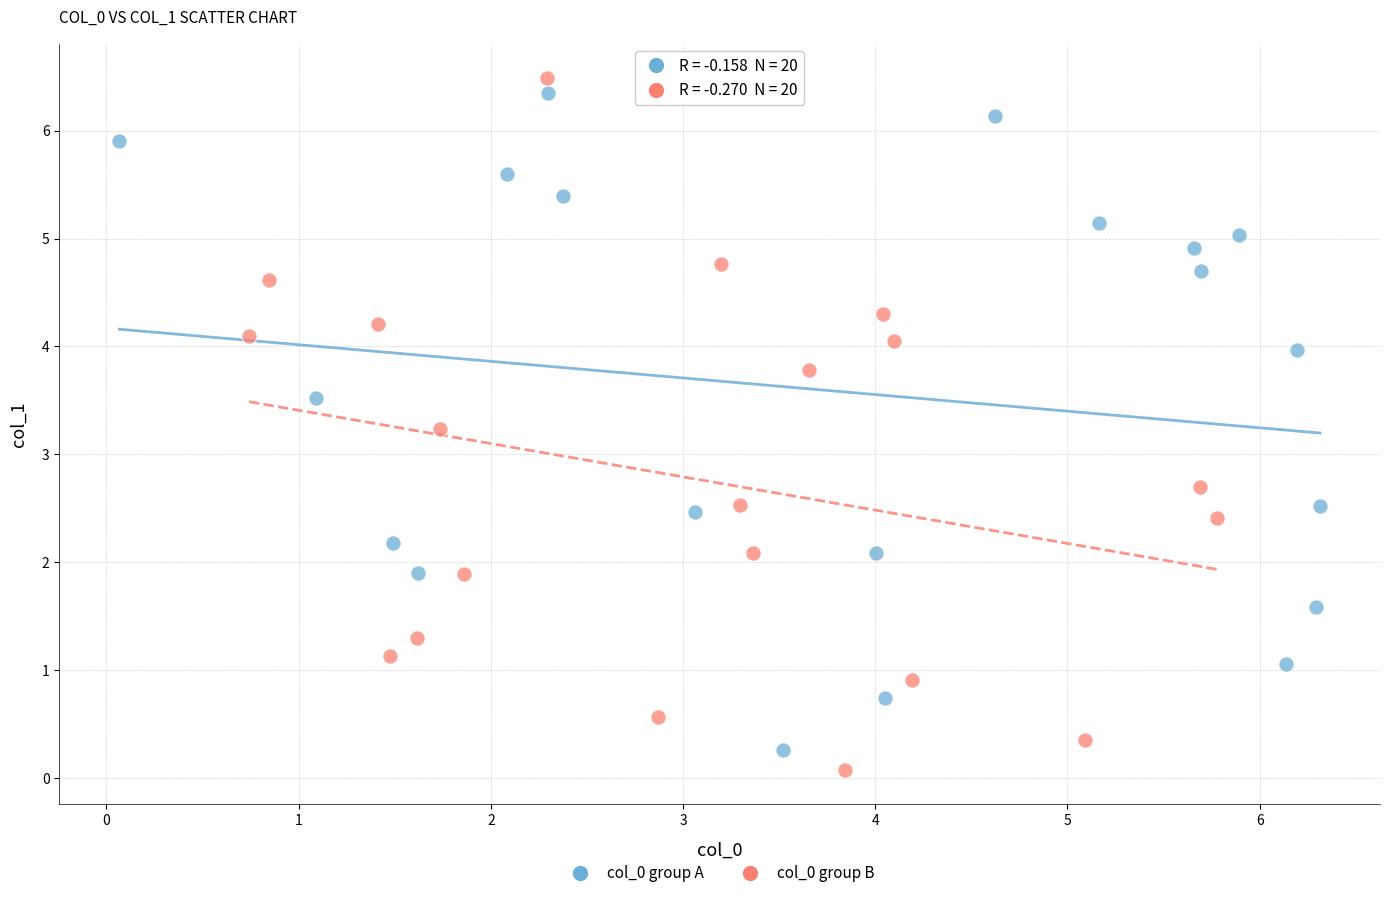

Which series has the largest Y range (max minus min)?

col_0 group B